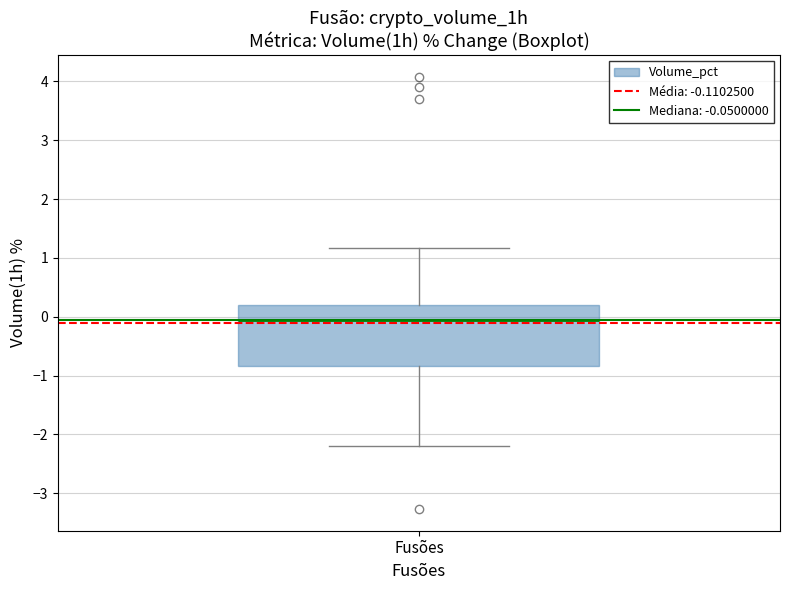

Where is the upper edge of the box for Fusões on the y-axis? The values are not printed on the chart, so give them approximately, as read against the axis.

0.2